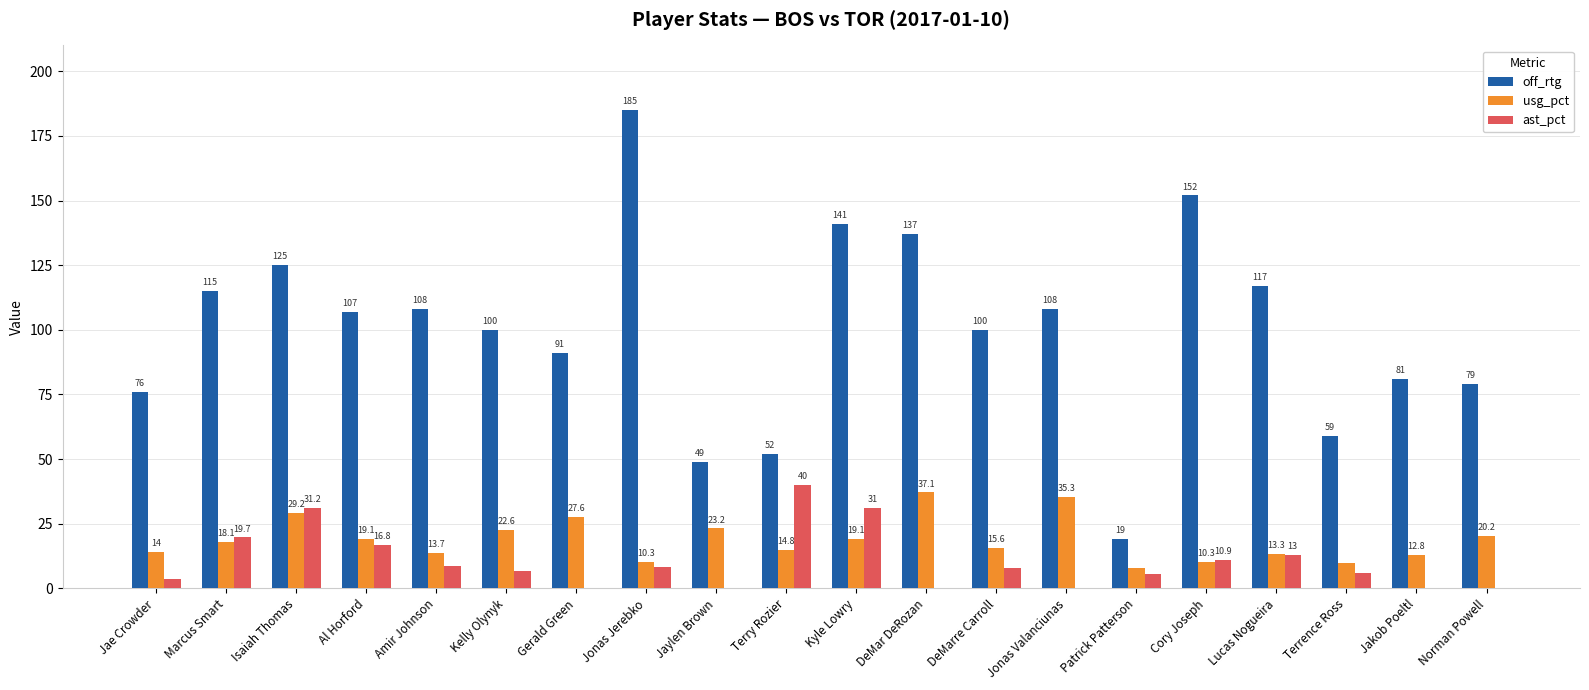

How many groups of bars are there?

20